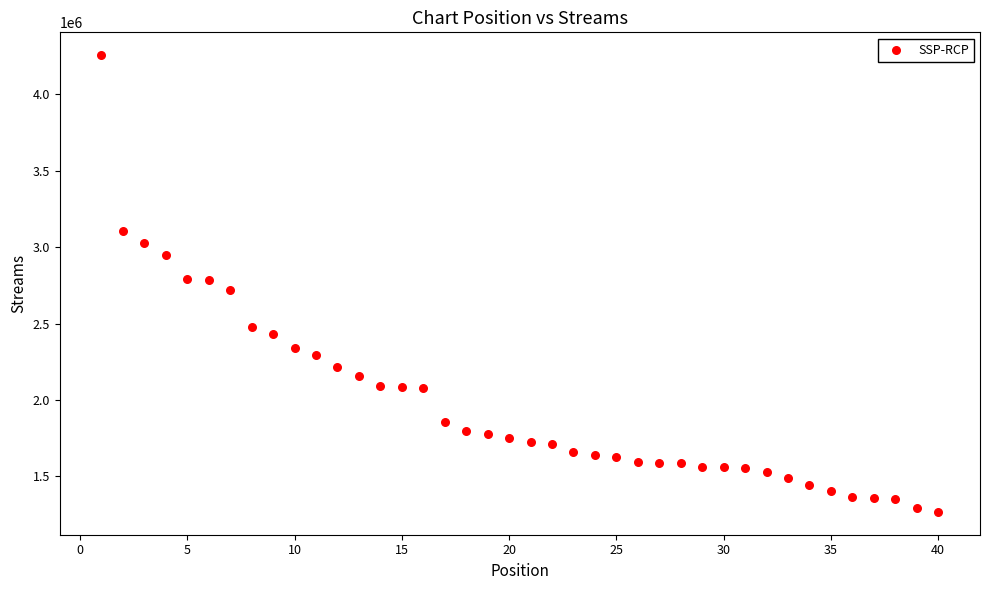

What is the range of Y values (max minus min)?

2985877